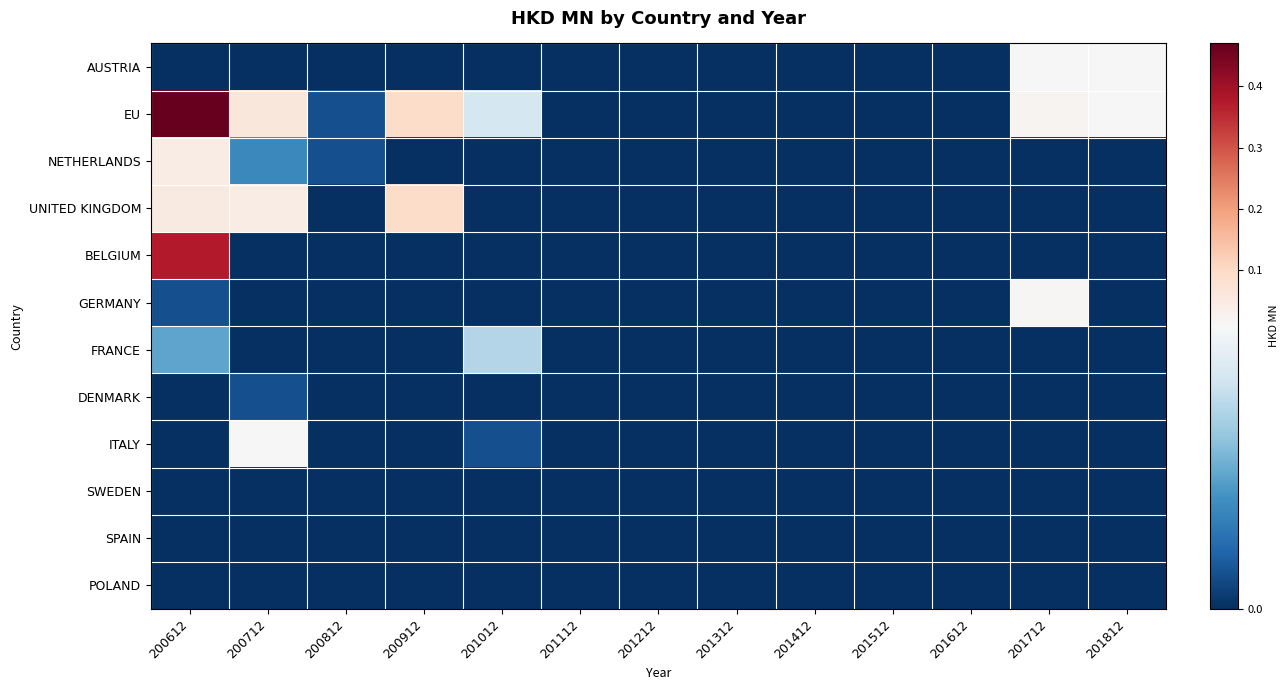

At 201312, list the series in order from largest to smallest.

AUSTRIA, EU, NETHERLANDS, UNITED KINGDOM, BELGIUM, GERMANY, FRANCE, DENMARK, ITALY, SWEDEN, SPAIN, POLAND